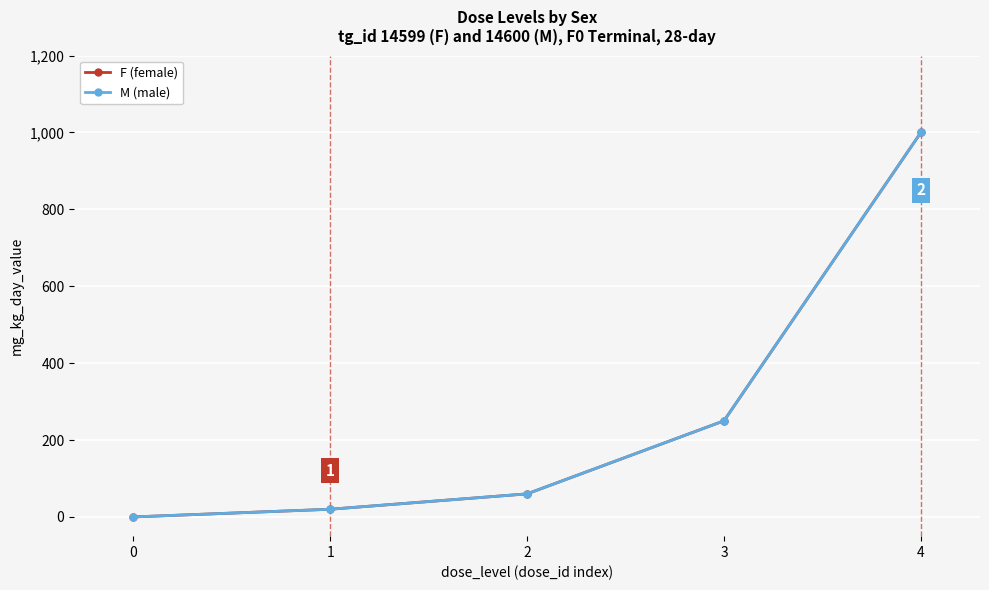

Is this an area chart (filled region under the line)?

No